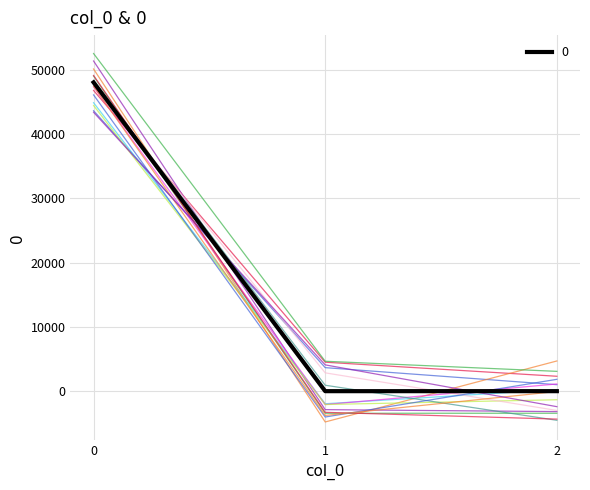

Is this an area chart (filled region under the line)?

No